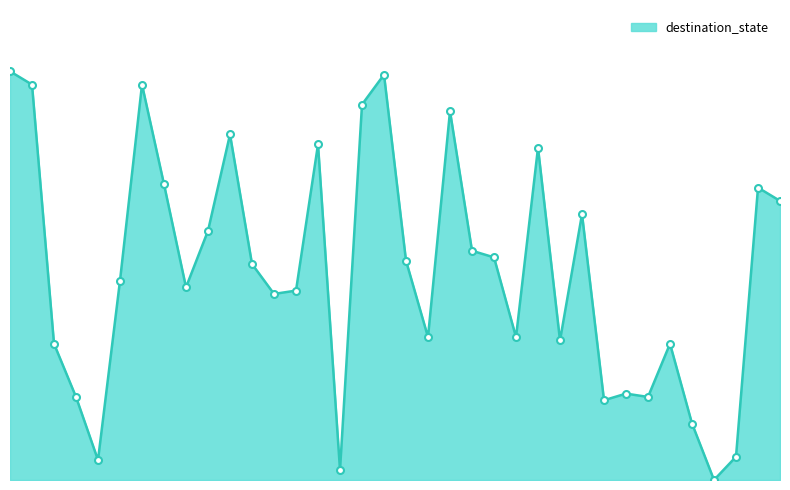

Is this an area chart (filled region under the line)?

Yes